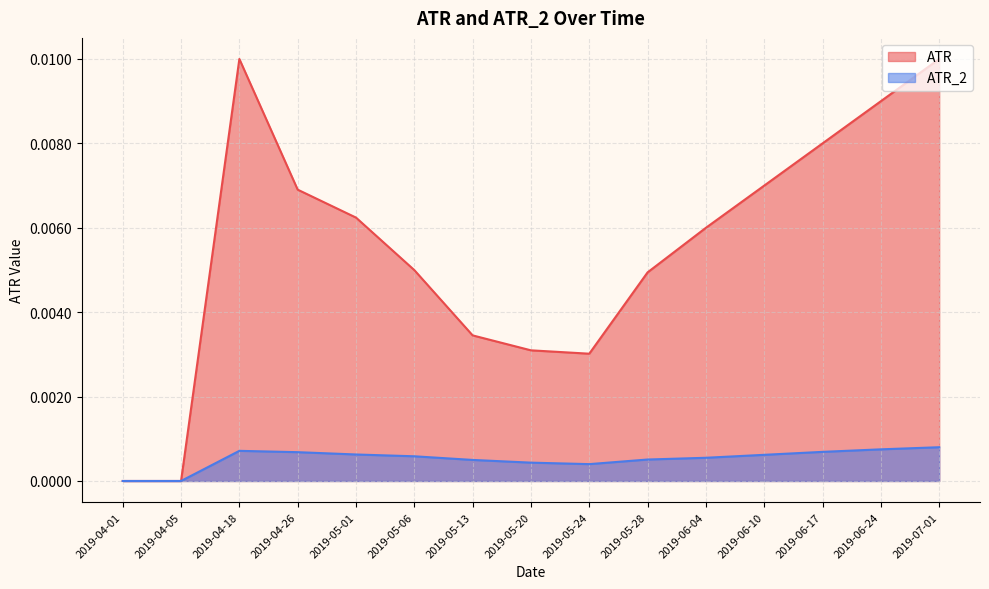

What is the label of the 7th point from the left?

2019-05-13